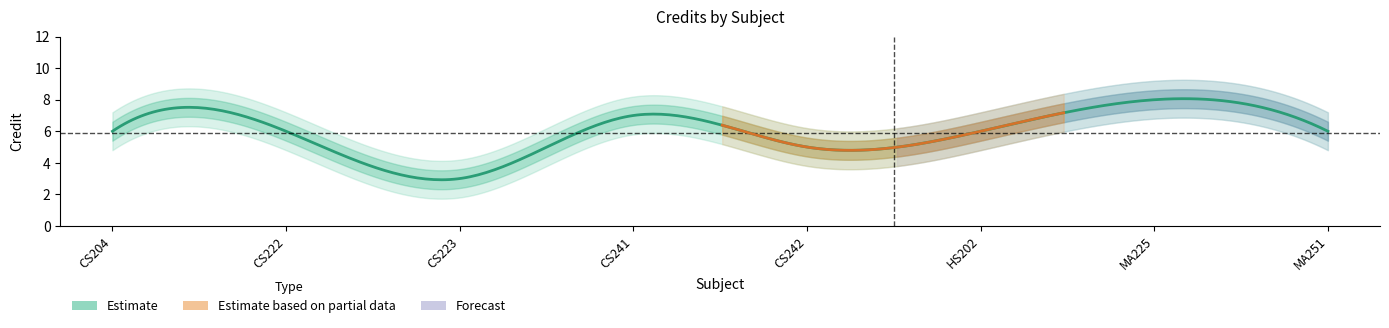

What is the smallest value displayed?

3